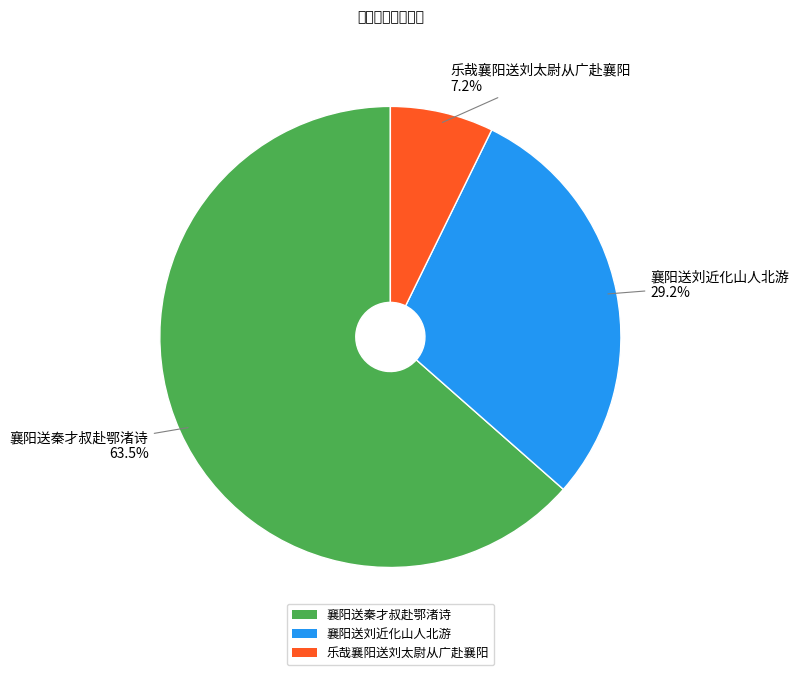

How many slices are in this pie chart?

3